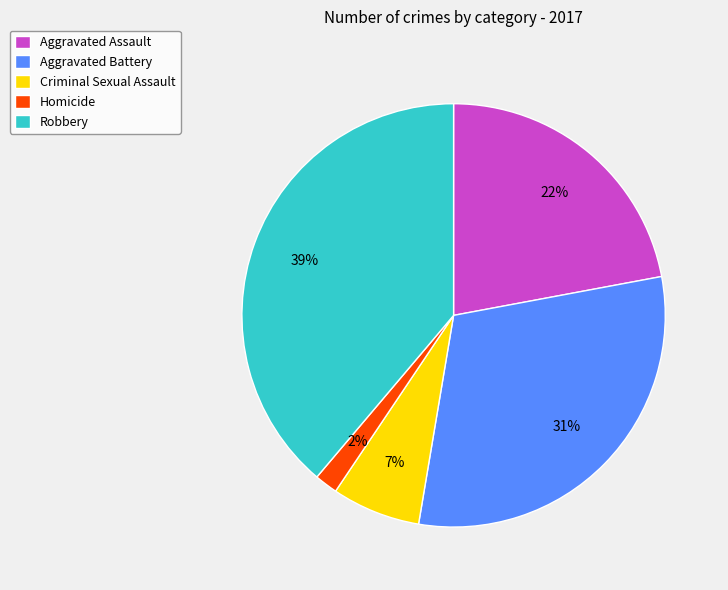

Approximately how many times larger is the value at Aggravated Battery compared to Aggravated Assault?

1.4